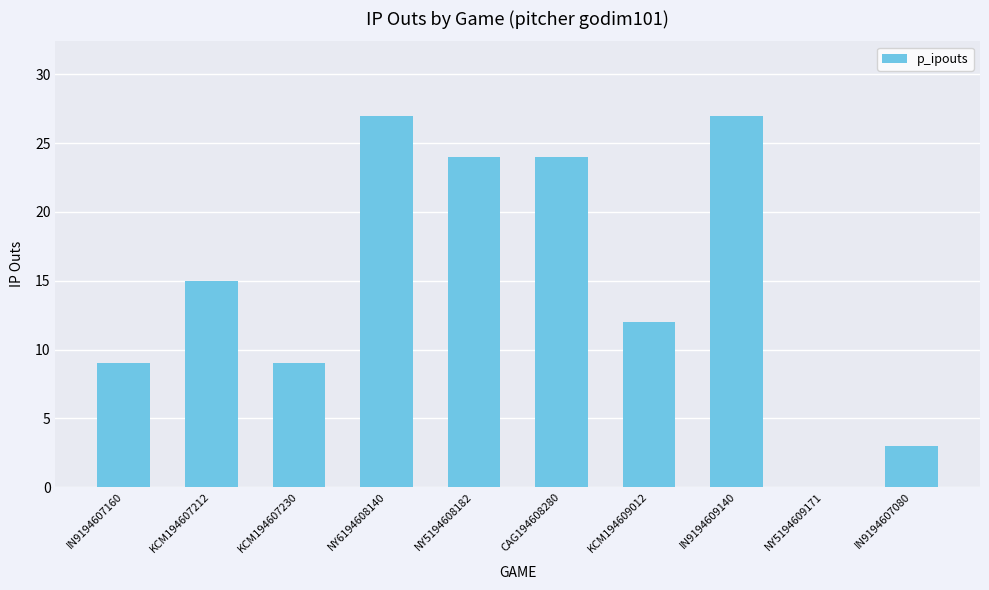

Which has a higher value, KCM194609012 or IN9194609140?

IN9194609140